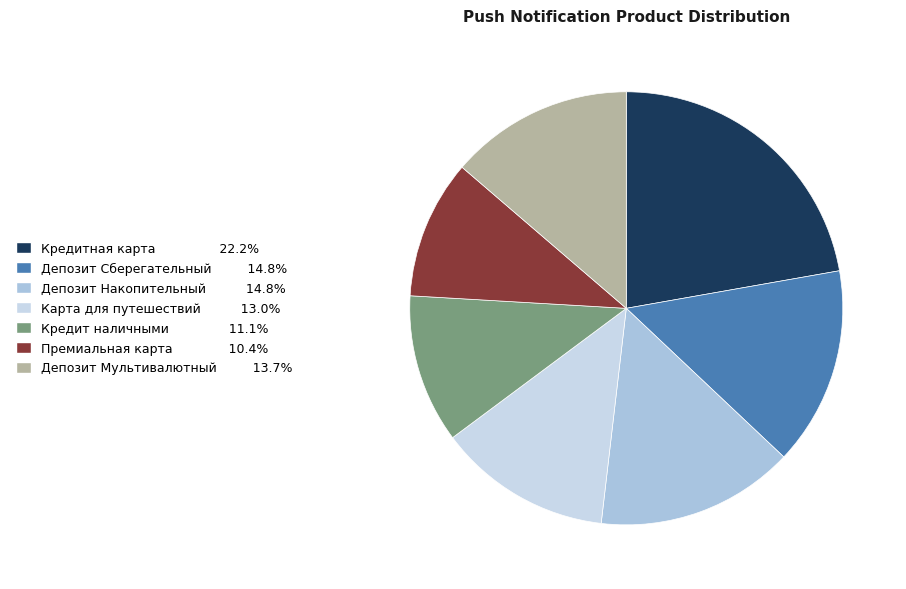

Count the number of slices in the pie.

7